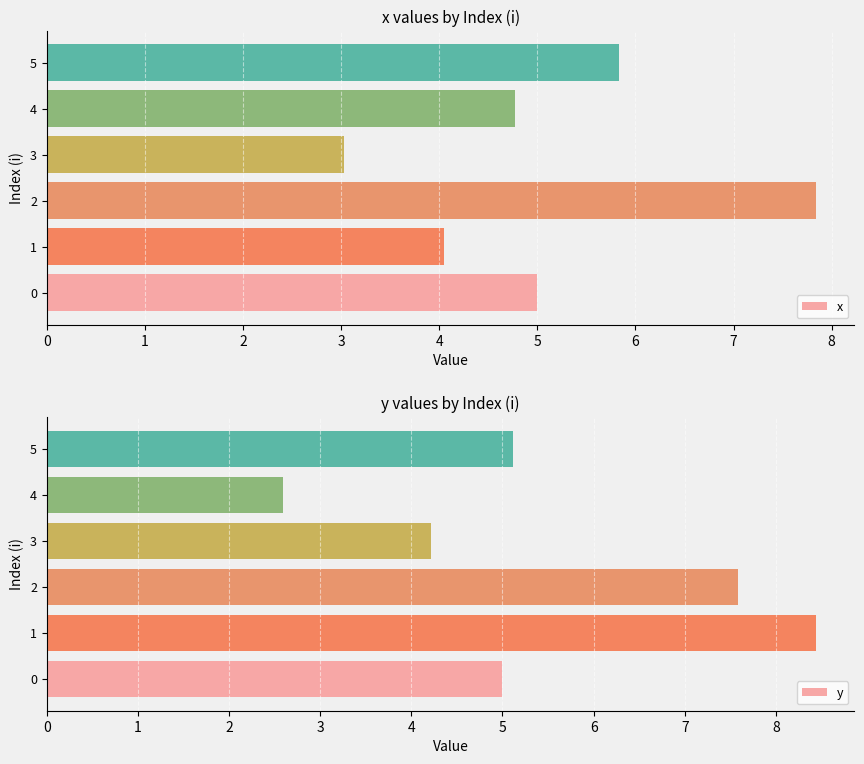

Rank the series at 1 from lowest to highest value.

x, y